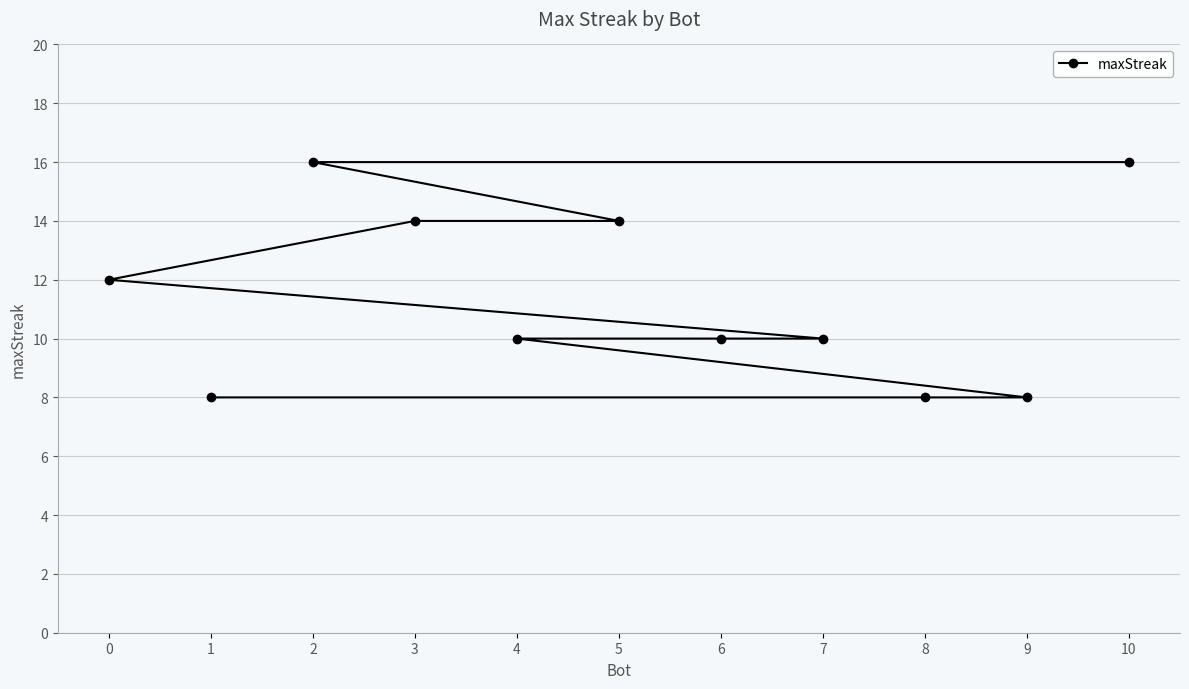

List the labels in order of value, largest first.

10, 2, 5, 3, 0, 7, 6, 4, 9, 8, 1